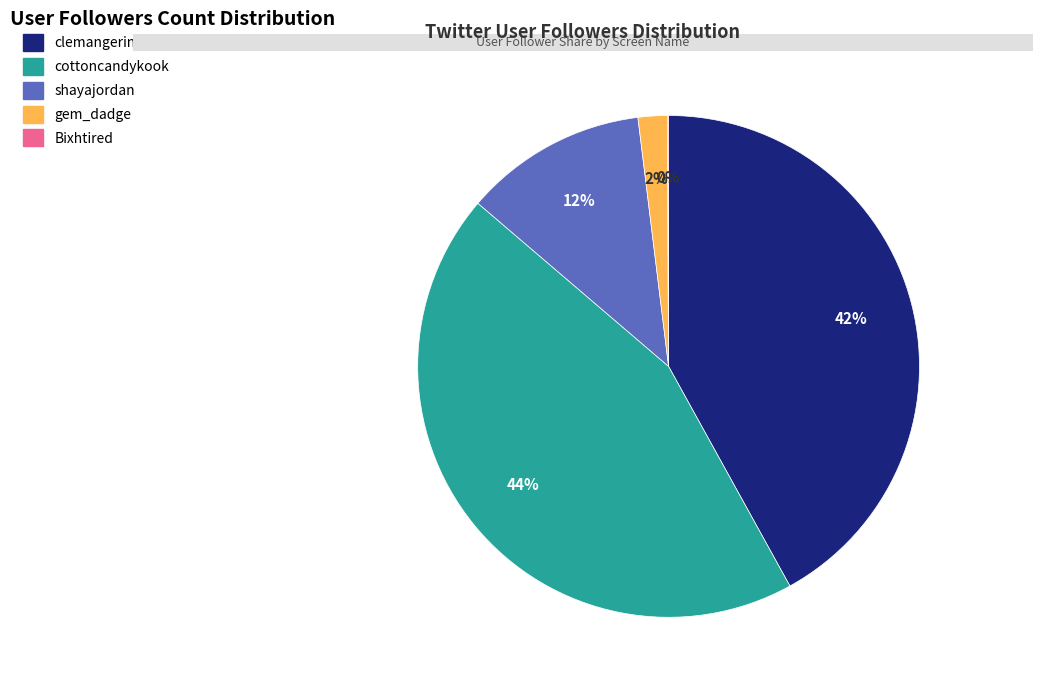

To the nearest percent, what portion does shayajordan represent?

12%